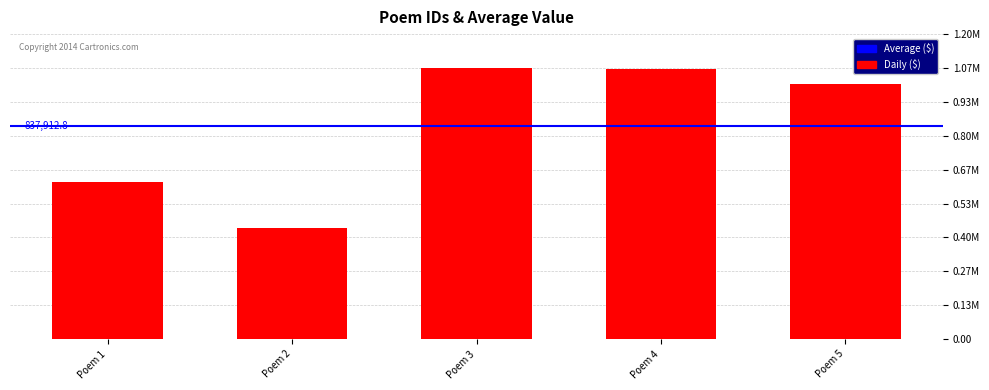

What is the value of the 2nd bar from the left?

437799